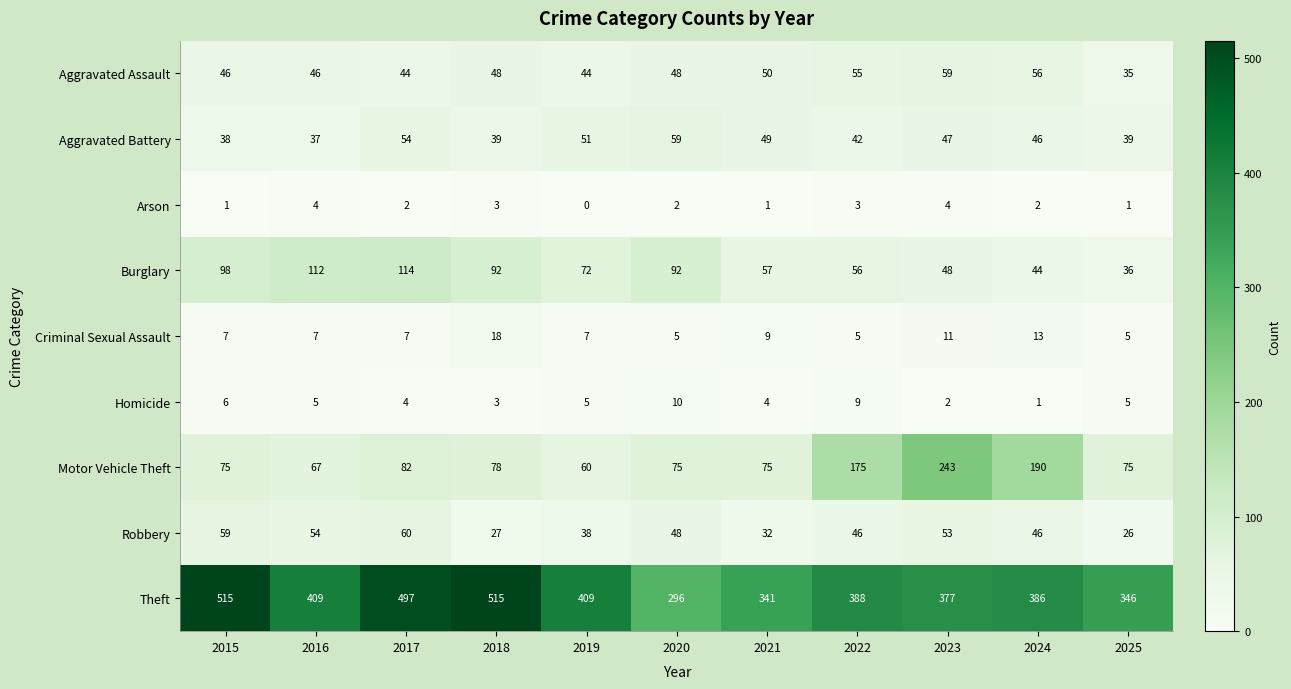

Count the number of data series in this chart.

9